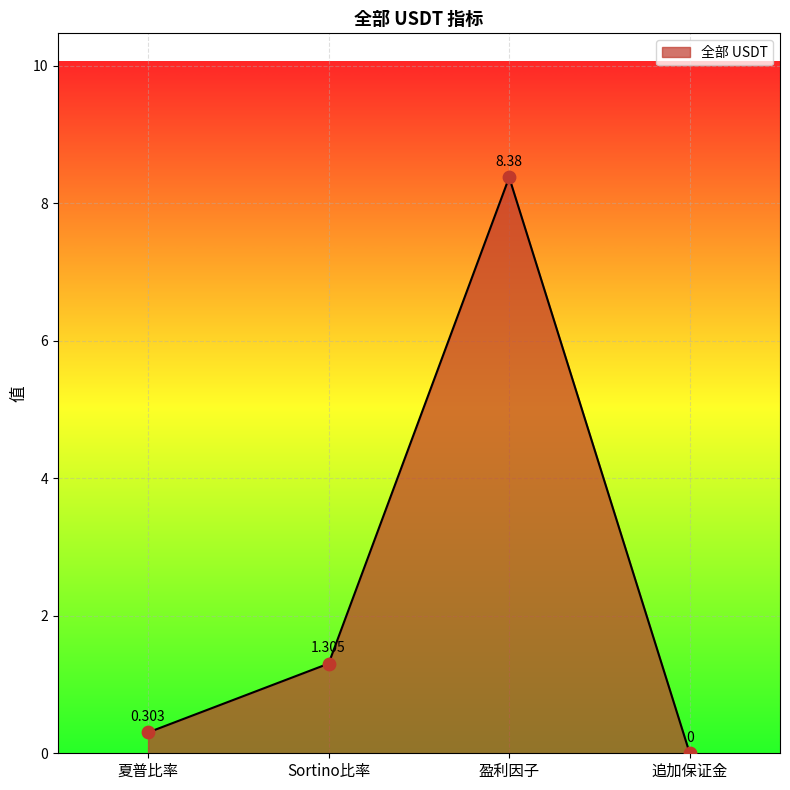

What is the change in value from 盈利因子 to 追加保证金?

-8.4